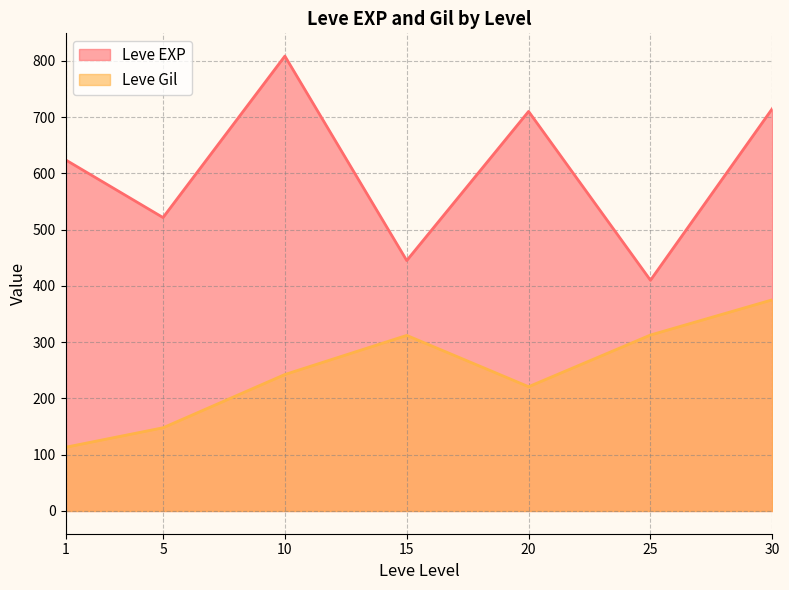

Which series has the largest total across all categories?

Leve EXP